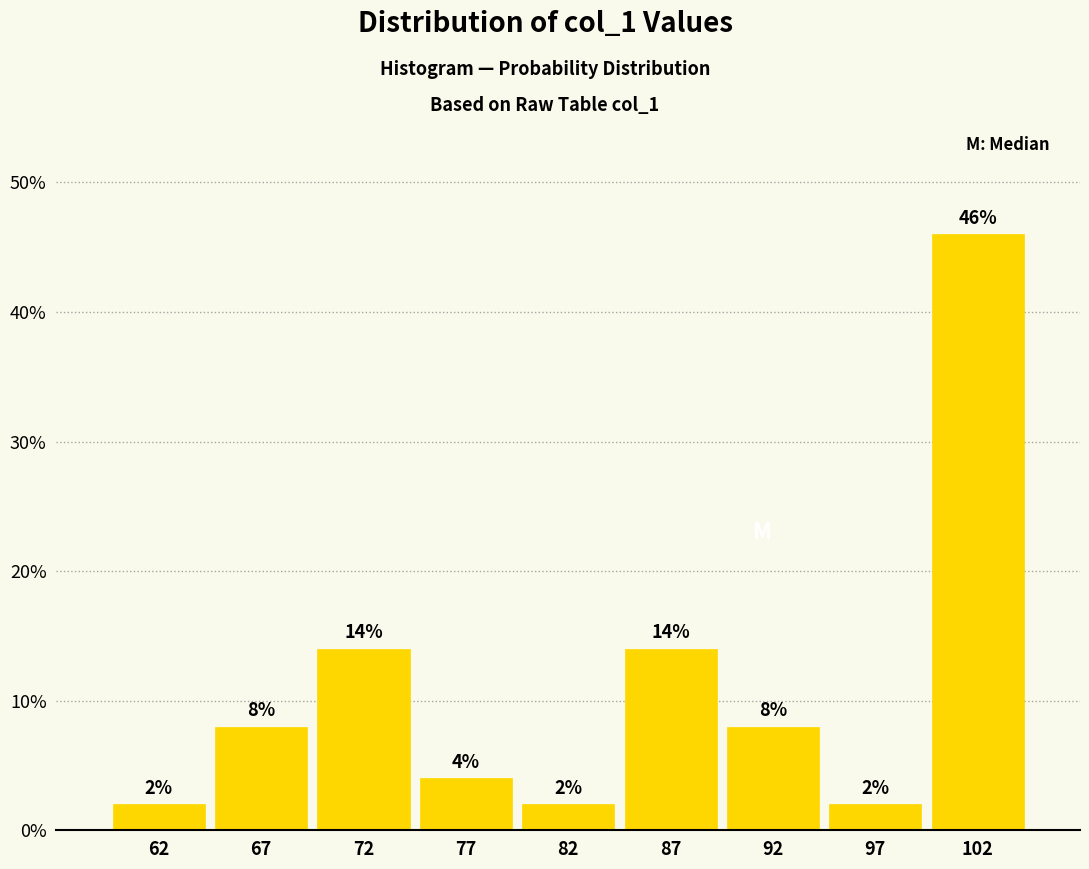

Which range on the x-axis has the tallest bar?

100 to 105